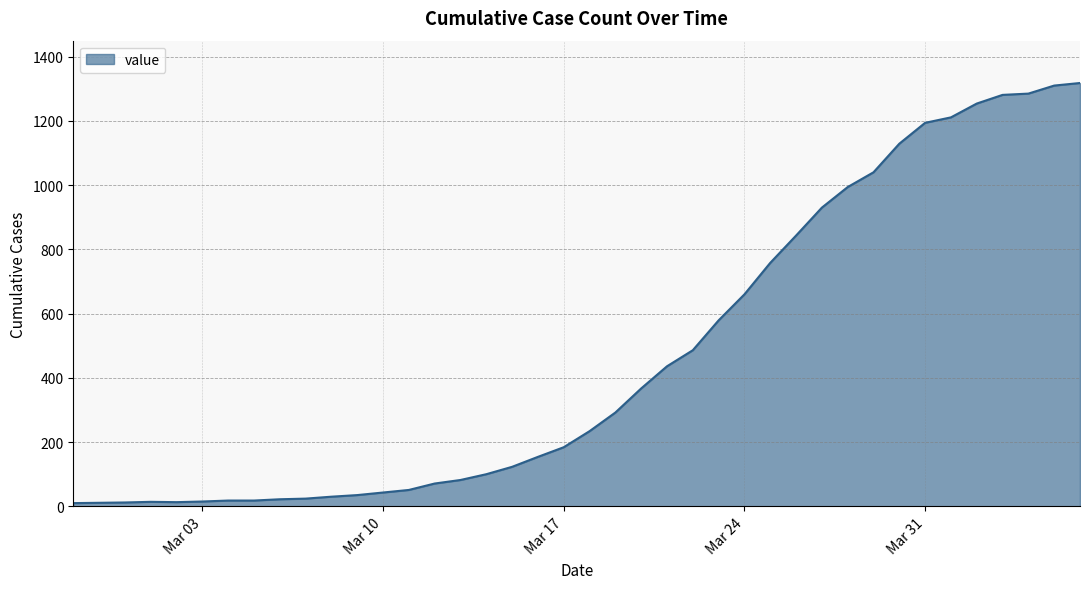

What is the maximum value shown in the chart?

1318